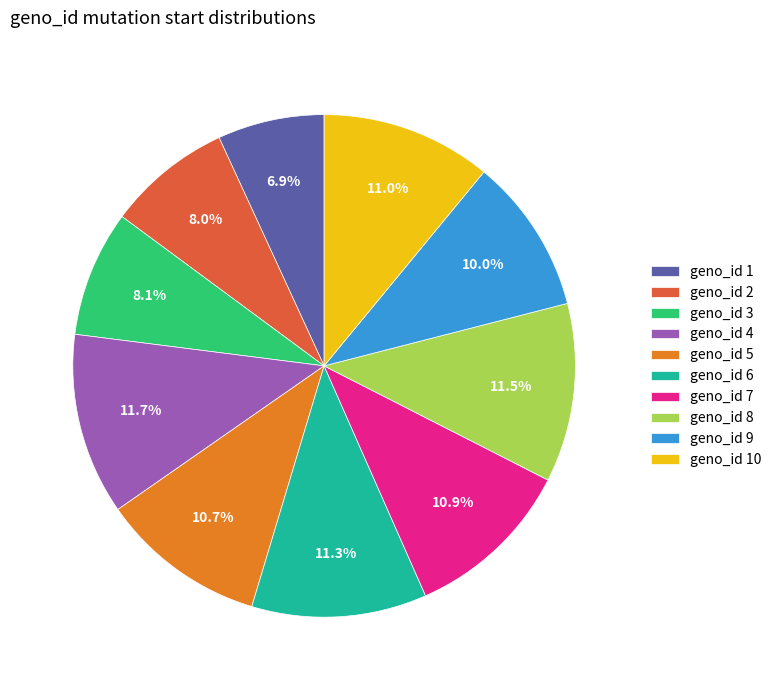

What is the ratio of the value at geno_id 2 to the value at geno_id 8?

0.7